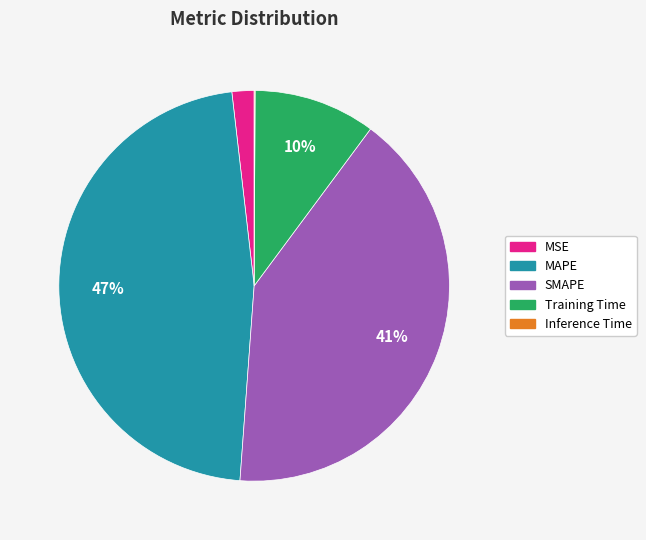

Is the sum of MSE and MAPE greater than half?

No